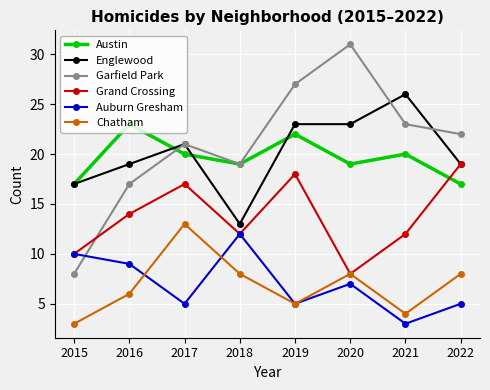

What is the spread (max minus min) of values at 2022?

17